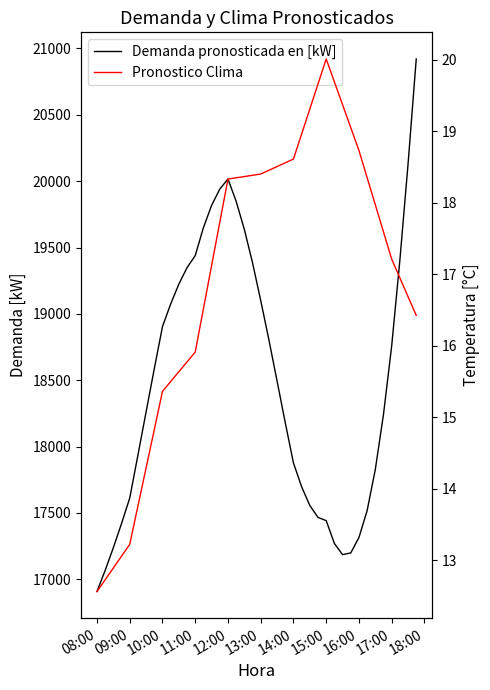

Does the chart display data point markers on the line(s)?

No